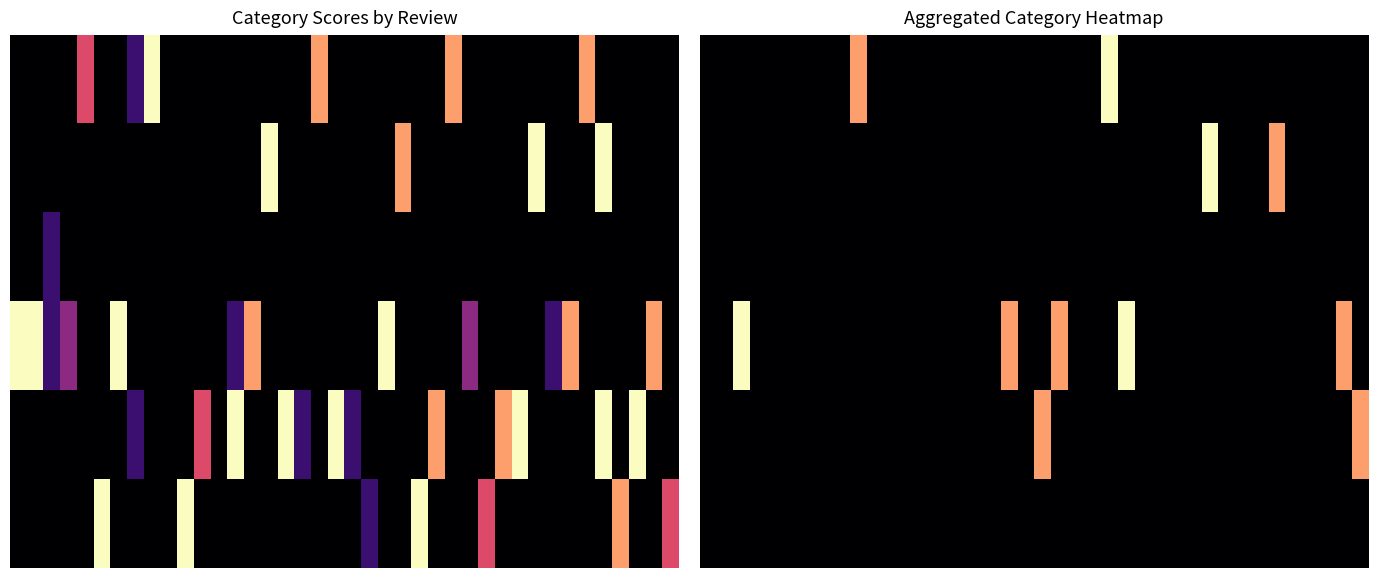

At which category is the sum across all series the highest?

2